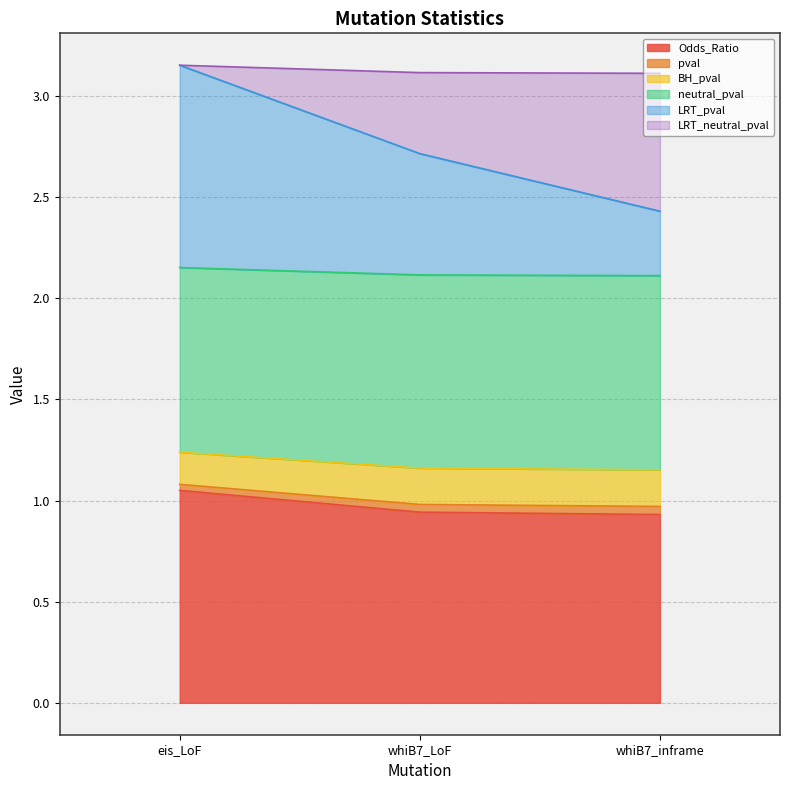

Is it true that pval equals 2.0 at whiB7_inframe?

False